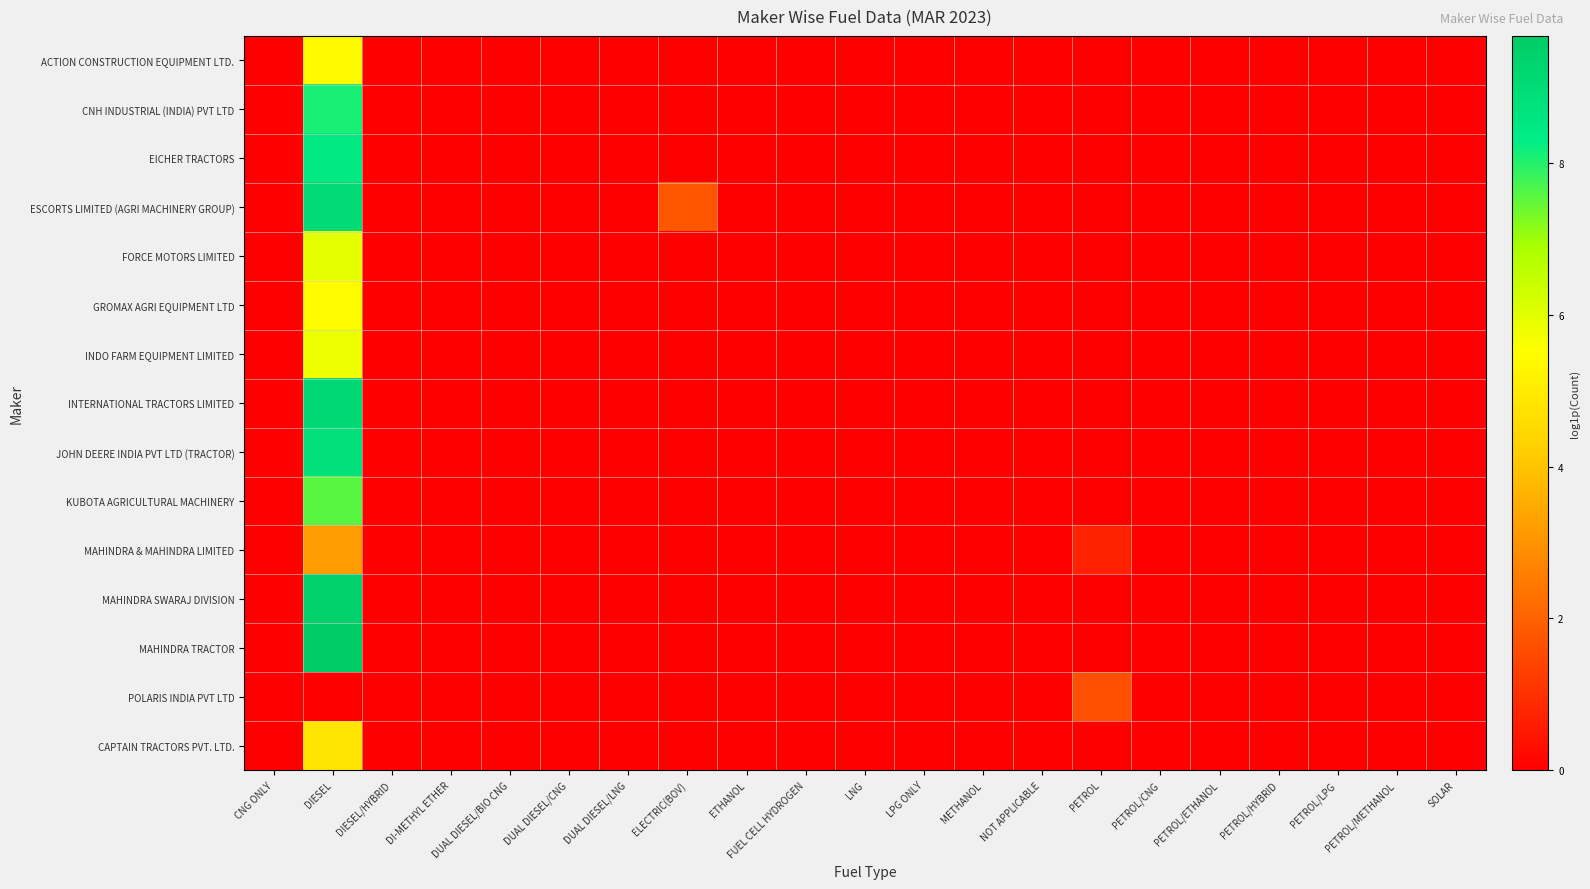

Reading left to right, list all the values displayed in this chart.

ACTION CONSTRUCTION EQUIPMENT LTD.: CNG ONLY=0.0	DIESEL=5.4	DIESEL/HYBRID=0.0	DI-METHYL ETHER=0.0	DUAL DIESEL/BIO CNG=0.0	DUAL DIESEL/CNG=0.0	DUAL DIESEL/LNG=0.0	ELECTRIC(BOV)=0.0	ETHANOL=0.0	FUEL CELL HYDROGEN=0.0	LNG=0.0	LPG ONLY=0.0	METHANOL=0.0	NOT APPLICABLE=0.0	PETROL=0.0	PETROL/CNG=0.0	PETROL/ETHANOL=0.0	PETROL/HYBRID=0.0	PETROL/LPG=0.0	PETROL/METHANOL=0.0	SOLAR=0.0
CNH INDUSTRIAL (INDIA) PVT LTD: CNG ONLY=0.0	DIESEL=8.1	DIESEL/HYBRID=0.0	DI-METHYL ETHER=0.0	DUAL DIESEL/BIO CNG=0.0	DUAL DIESEL/CNG=0.0	DUAL DIESEL/LNG=0.0	ELECTRIC(BOV)=0.0	ETHANOL=0.0	FUEL CELL HYDROGEN=0.0	LNG=0.0	LPG ONLY=0.0	METHANOL=0.0	NOT APPLICABLE=0.0	PETROL=0.0	PETROL/CNG=0.0	PETROL/ETHANOL=0.0	PETROL/HYBRID=0.0	PETROL/LPG=0.0	PETROL/METHANOL=0.0	SOLAR=0.0
EICHER TRACTORS: CNG ONLY=0.0	DIESEL=8.5	DIESEL/HYBRID=0.0	DI-METHYL ETHER=0.0	DUAL DIESEL/BIO CNG=0.0	DUAL DIESEL/CNG=0.0	DUAL DIESEL/LNG=0.0	ELECTRIC(BOV)=0.0	ETHANOL=0.0	FUEL CELL HYDROGEN=0.0	LNG=0.0	LPG ONLY=0.0	METHANOL=0.0	NOT APPLICABLE=0.0	PETROL=0.0	PETROL/CNG=0.0	PETROL/ETHANOL=0.0	PETROL/HYBRID=0.0	PETROL/LPG=0.0	PETROL/METHANOL=0.0	SOLAR=0.0
ESCORTS LIMITED (AGRI MACHINERY GROUP): CNG ONLY=0.0	DIESEL=9.0	DIESEL/HYBRID=0.0	DI-METHYL ETHER=0.0	DUAL DIESEL/BIO CNG=0.0	DUAL DIESEL/CNG=0.0	DUAL DIESEL/LNG=0.0	ELECTRIC(BOV)=1.8	ETHANOL=0.0	FUEL CELL HYDROGEN=0.0	LNG=0.0	LPG ONLY=0.0	METHANOL=0.0	NOT APPLICABLE=0.0	PETROL=0.0	PETROL/CNG=0.0	PETROL/ETHANOL=0.0	PETROL/HYBRID=0.0	PETROL/LPG=0.0	PETROL/METHANOL=0.0	SOLAR=0.0
FORCE MOTORS LIMITED: CNG ONLY=0.0	DIESEL=6.0	DIESEL/HYBRID=0.0	DI-METHYL ETHER=0.0	DUAL DIESEL/BIO CNG=0.0	DUAL DIESEL/CNG=0.0	DUAL DIESEL/LNG=0.0	ELECTRIC(BOV)=0.0	ETHANOL=0.0	FUEL CELL HYDROGEN=0.0	LNG=0.0	LPG ONLY=0.0	METHANOL=0.0	NOT APPLICABLE=0.0	PETROL=0.0	PETROL/CNG=0.0	PETROL/ETHANOL=0.0	PETROL/HYBRID=0.0	PETROL/LPG=0.0	PETROL/METHANOL=0.0	SOLAR=0.0
GROMAX AGRI EQUIPMENT LTD: CNG ONLY=0.0	DIESEL=5.5	DIESEL/HYBRID=0.0	DI-METHYL ETHER=0.0	DUAL DIESEL/BIO CNG=0.0	DUAL DIESEL/CNG=0.0	DUAL DIESEL/LNG=0.0	ELECTRIC(BOV)=0.0	ETHANOL=0.0	FUEL CELL HYDROGEN=0.0	LNG=0.0	LPG ONLY=0.0	METHANOL=0.0	NOT APPLICABLE=0.0	PETROL=0.0	PETROL/CNG=0.0	PETROL/ETHANOL=0.0	PETROL/HYBRID=0.0	PETROL/LPG=0.0	PETROL/METHANOL=0.0	SOLAR=0.0
INDO FARM EQUIPMENT LIMITED: CNG ONLY=0.0	DIESEL=5.8	DIESEL/HYBRID=0.0	DI-METHYL ETHER=0.0	DUAL DIESEL/BIO CNG=0.0	DUAL DIESEL/CNG=0.0	DUAL DIESEL/LNG=0.0	ELECTRIC(BOV)=0.0	ETHANOL=0.0	FUEL CELL HYDROGEN=0.0	LNG=0.0	LPG ONLY=0.0	METHANOL=0.0	NOT APPLICABLE=0.0	PETROL=0.0	PETROL/CNG=0.0	PETROL/ETHANOL=0.0	PETROL/HYBRID=0.0	PETROL/LPG=0.0	PETROL/METHANOL=0.0	SOLAR=0.0
INTERNATIONAL TRACTORS LIMITED: CNG ONLY=0.0	DIESEL=9.1	DIESEL/HYBRID=0.0	DI-METHYL ETHER=0.0	DUAL DIESEL/BIO CNG=0.0	DUAL DIESEL/CNG=0.0	DUAL DIESEL/LNG=0.0	ELECTRIC(BOV)=0.0	ETHANOL=0.0	FUEL CELL HYDROGEN=0.0	LNG=0.0	LPG ONLY=0.0	METHANOL=0.0	NOT APPLICABLE=0.0	PETROL=0.0	PETROL/CNG=0.0	PETROL/ETHANOL=0.0	PETROL/HYBRID=0.0	PETROL/LPG=0.0	PETROL/METHANOL=0.0	SOLAR=0.0
JOHN DEERE INDIA PVT LTD (TRACTOR): CNG ONLY=0.0	DIESEL=8.8	DIESEL/HYBRID=0.0	DI-METHYL ETHER=0.0	DUAL DIESEL/BIO CNG=0.0	DUAL DIESEL/CNG=0.0	DUAL DIESEL/LNG=0.0	ELECTRIC(BOV)=0.0	ETHANOL=0.0	FUEL CELL HYDROGEN=0.0	LNG=0.0	LPG ONLY=0.0	METHANOL=0.0	NOT APPLICABLE=0.0	PETROL=0.0	PETROL/CNG=0.0	PETROL/ETHANOL=0.0	PETROL/HYBRID=0.0	PETROL/LPG=0.0	PETROL/METHANOL=0.0	SOLAR=0.0
KUBOTA AGRICULTURAL MACHINERY: CNG ONLY=0.0	DIESEL=7.6	DIESEL/HYBRID=0.0	DI-METHYL ETHER=0.0	DUAL DIESEL/BIO CNG=0.0	DUAL DIESEL/CNG=0.0	DUAL DIESEL/LNG=0.0	ELECTRIC(BOV)=0.0	ETHANOL=0.0	FUEL CELL HYDROGEN=0.0	LNG=0.0	LPG ONLY=0.0	METHANOL=0.0	NOT APPLICABLE=0.0	PETROL=0.0	PETROL/CNG=0.0	PETROL/ETHANOL=0.0	PETROL/HYBRID=0.0	PETROL/LPG=0.0	PETROL/METHANOL=0.0	SOLAR=0.0
MAHINDRA & MAHINDRA LIMITED: CNG ONLY=0.0	DIESEL=3.2	DIESEL/HYBRID=0.0	DI-METHYL ETHER=0.0	DUAL DIESEL/BIO CNG=0.0	DUAL DIESEL/CNG=0.0	DUAL DIESEL/LNG=0.0	ELECTRIC(BOV)=0.0	ETHANOL=0.0	FUEL CELL HYDROGEN=0.0	LNG=0.0	LPG ONLY=0.0	METHANOL=0.0	NOT APPLICABLE=0.0	PETROL=0.7	PETROL/CNG=0.0	PETROL/ETHANOL=0.0	PETROL/HYBRID=0.0	PETROL/LPG=0.0	PETROL/METHANOL=0.0	SOLAR=0.0
MAHINDRA SWARAJ DIVISION: CNG ONLY=0.0	DIESEL=9.5	DIESEL/HYBRID=0.0	DI-METHYL ETHER=0.0	DUAL DIESEL/BIO CNG=0.0	DUAL DIESEL/CNG=0.0	DUAL DIESEL/LNG=0.0	ELECTRIC(BOV)=0.0	ETHANOL=0.0	FUEL CELL HYDROGEN=0.0	LNG=0.0	LPG ONLY=0.0	METHANOL=0.0	NOT APPLICABLE=0.0	PETROL=0.0	PETROL/CNG=0.0	PETROL/ETHANOL=0.0	PETROL/HYBRID=0.0	PETROL/LPG=0.0	PETROL/METHANOL=0.0	SOLAR=0.0
MAHINDRA TRACTOR: CNG ONLY=0.0	DIESEL=9.7	DIESEL/HYBRID=0.0	DI-METHYL ETHER=0.0	DUAL DIESEL/BIO CNG=0.0	DUAL DIESEL/CNG=0.0	DUAL DIESEL/LNG=0.0	ELECTRIC(BOV)=0.0	ETHANOL=0.0	FUEL CELL HYDROGEN=0.0	LNG=0.0	LPG ONLY=0.0	METHANOL=0.0	NOT APPLICABLE=0.0	PETROL=0.0	PETROL/CNG=0.0	PETROL/ETHANOL=0.0	PETROL/HYBRID=0.0	PETROL/LPG=0.0	PETROL/METHANOL=0.0	SOLAR=0.0
POLARIS INDIA PVT LTD: CNG ONLY=0.0	DIESEL=0.0	DIESEL/HYBRID=0.0	DI-METHYL ETHER=0.0	DUAL DIESEL/BIO CNG=0.0	DUAL DIESEL/CNG=0.0	DUAL DIESEL/LNG=0.0	ELECTRIC(BOV)=0.0	ETHANOL=0.0	FUEL CELL HYDROGEN=0.0	LNG=0.0	LPG ONLY=0.0	METHANOL=0.0	NOT APPLICABLE=0.0	PETROL=1.6	PETROL/CNG=0.0	PETROL/ETHANOL=0.0	PETROL/HYBRID=0.0	PETROL/LPG=0.0	PETROL/METHANOL=0.0	SOLAR=0.0
CAPTAIN TRACTORS PVT. LTD.: CNG ONLY=0.0	DIESEL=4.8	DIESEL/HYBRID=0.0	DI-METHYL ETHER=0.0	DUAL DIESEL/BIO CNG=0.0	DUAL DIESEL/CNG=0.0	DUAL DIESEL/LNG=0.0	ELECTRIC(BOV)=0.0	ETHANOL=0.0	FUEL CELL HYDROGEN=0.0	LNG=0.0	LPG ONLY=0.0	METHANOL=0.0	NOT APPLICABLE=0.0	PETROL=0.0	PETROL/CNG=0.0	PETROL/ETHANOL=0.0	PETROL/HYBRID=0.0	PETROL/LPG=0.0	PETROL/METHANOL=0.0	SOLAR=0.0